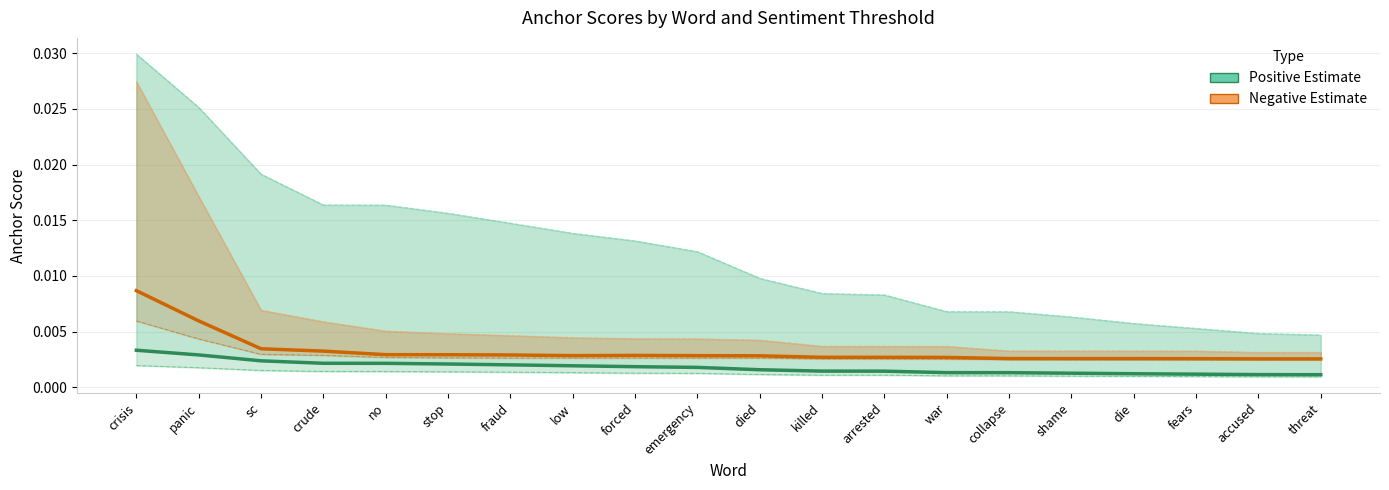

Which label corresponds to the smallest value in the chart?

threat